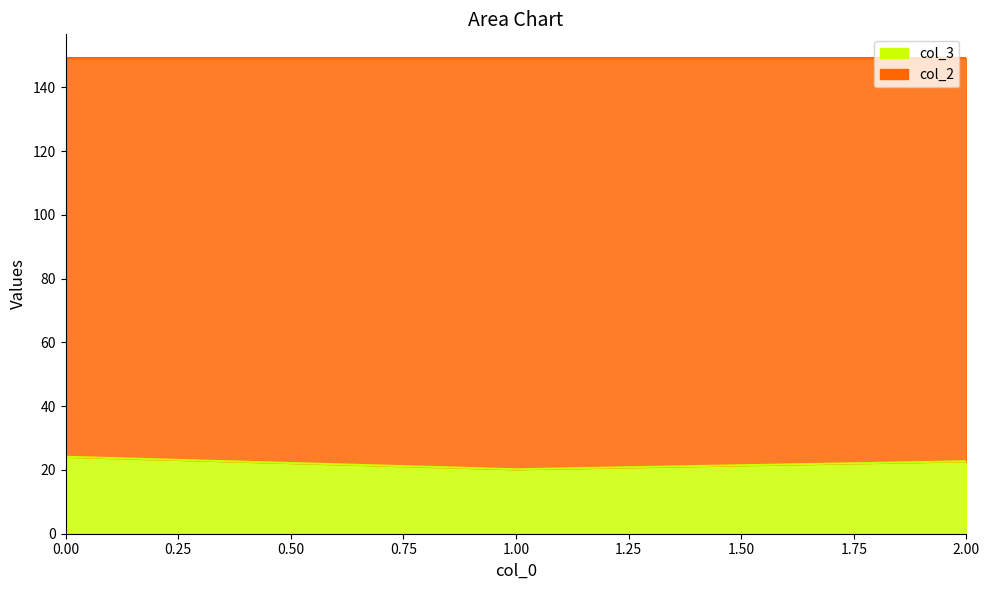

What is the value of the col_2 point at the 1st from the left?

149.2